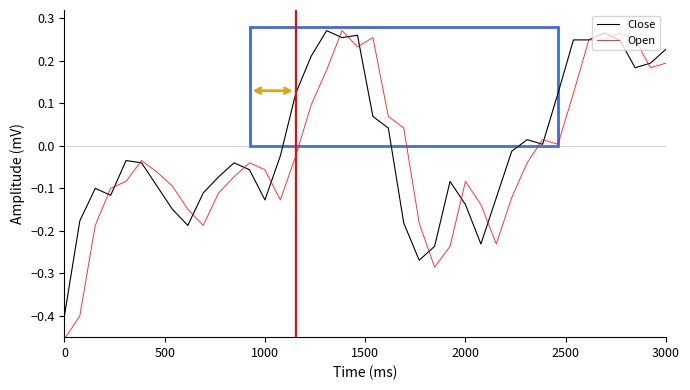

Which series has the largest range (max minus min)?

Open